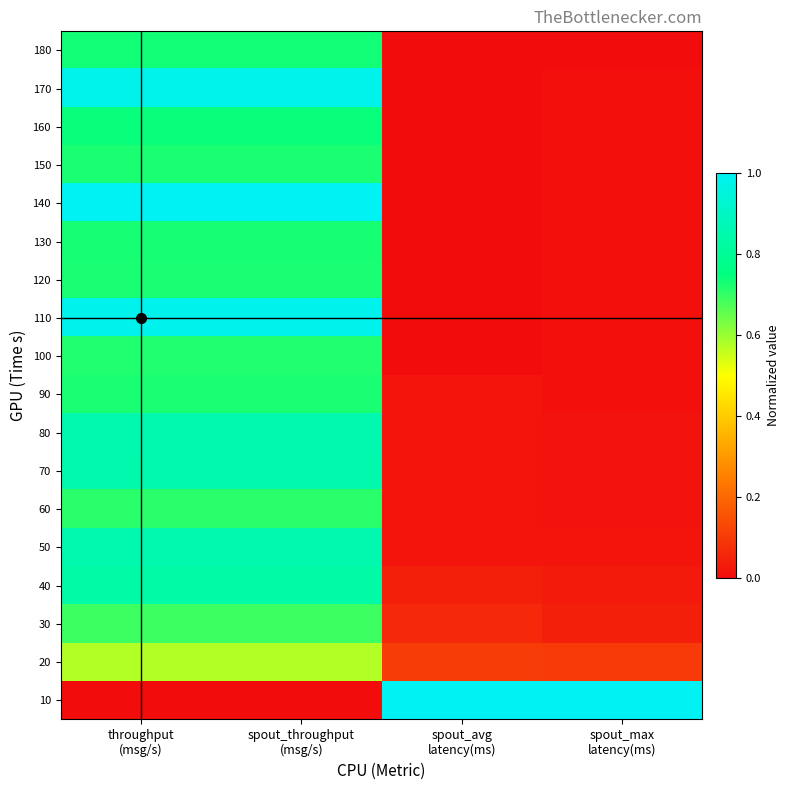

What is the difference between the highest and lowest values at spout_max
latency(ms)?

1.0